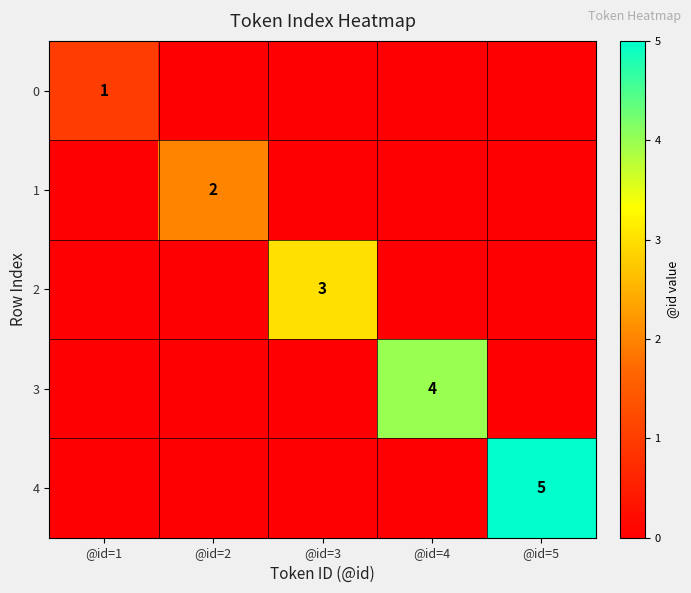

The value of 2 at @id=3 is 3. True or false?

True